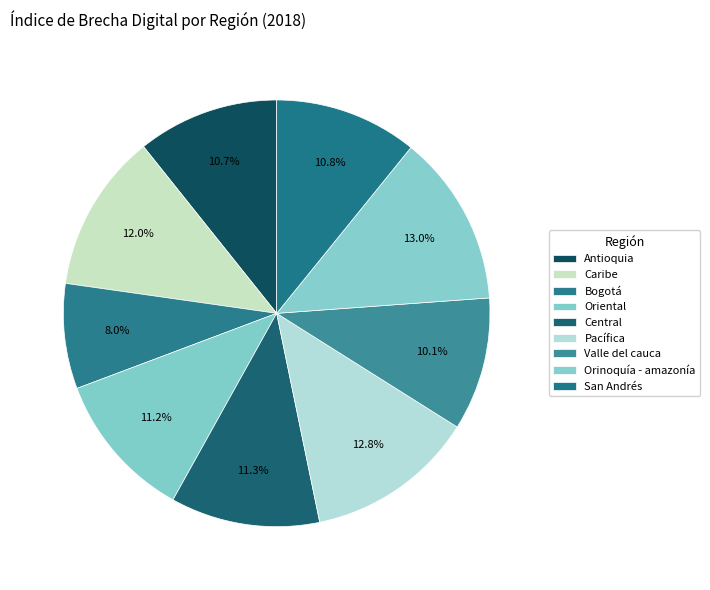

Is there a majority slice in this chart?

No